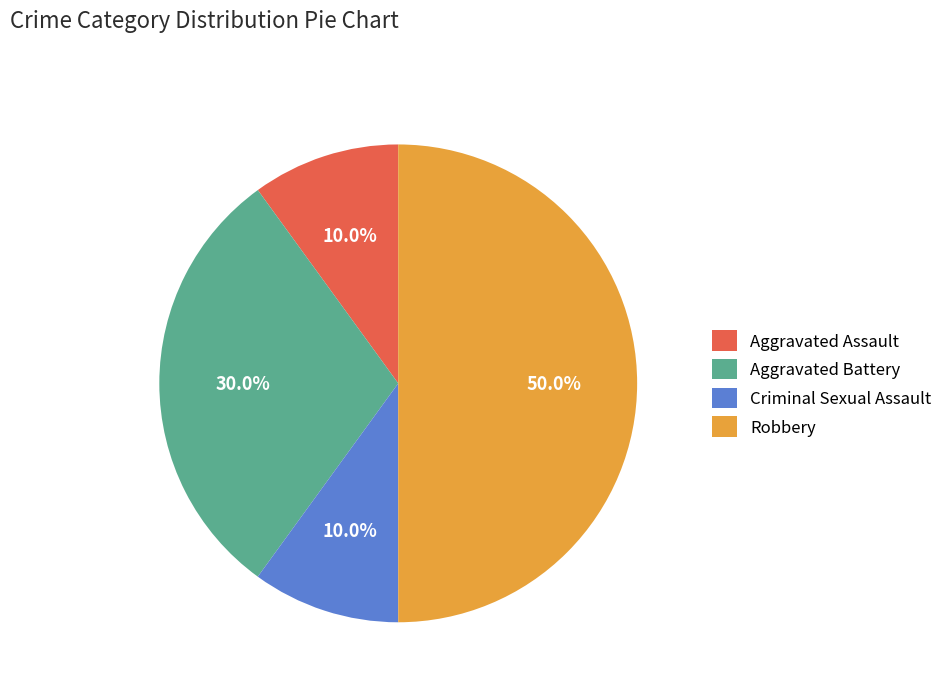

Is it true that Aggravated Assault is 10% of the pie?

True